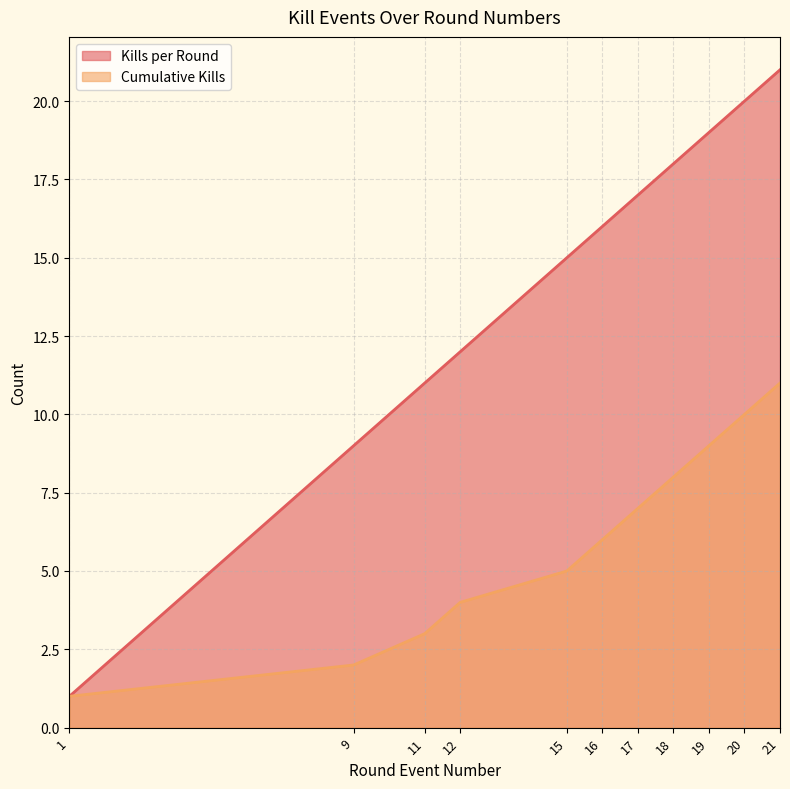

What is the value of the Cumulative Kills point at the 6th from the left?

6